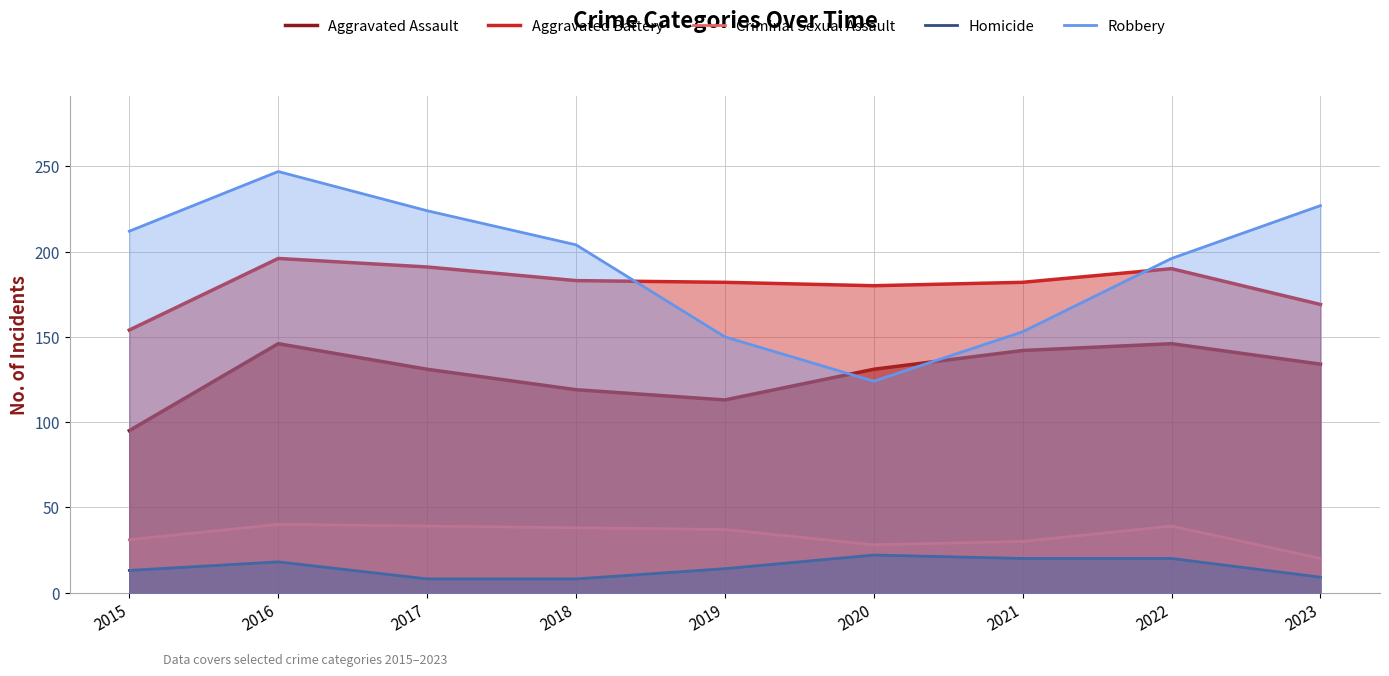

The Homicide series shows 11 at 2018. True or false?

False